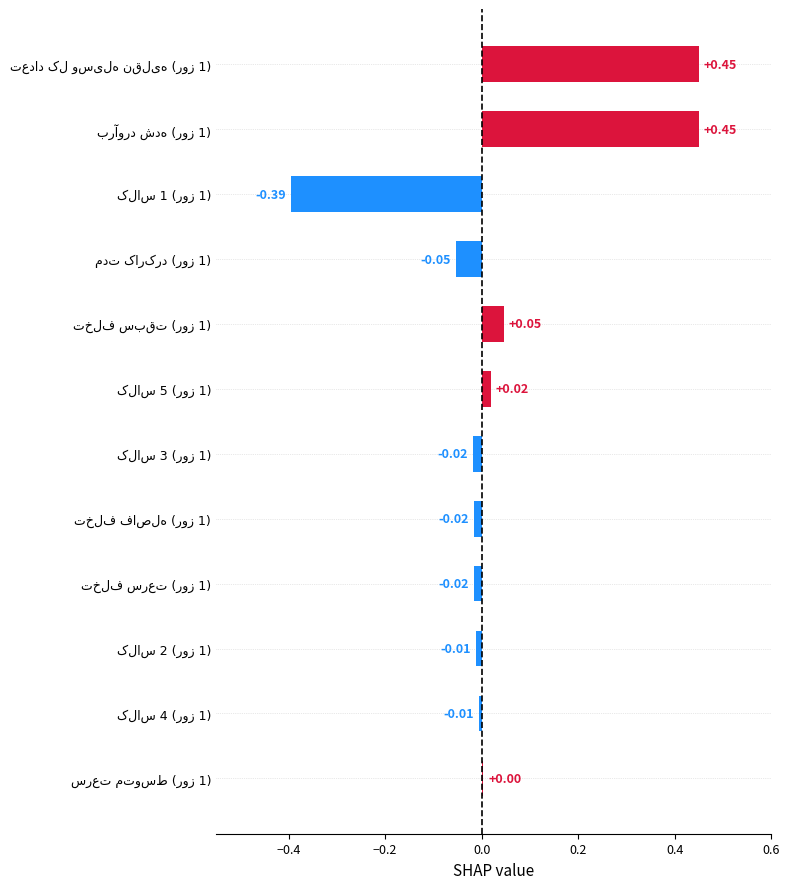

Are the bars horizontal?

Yes